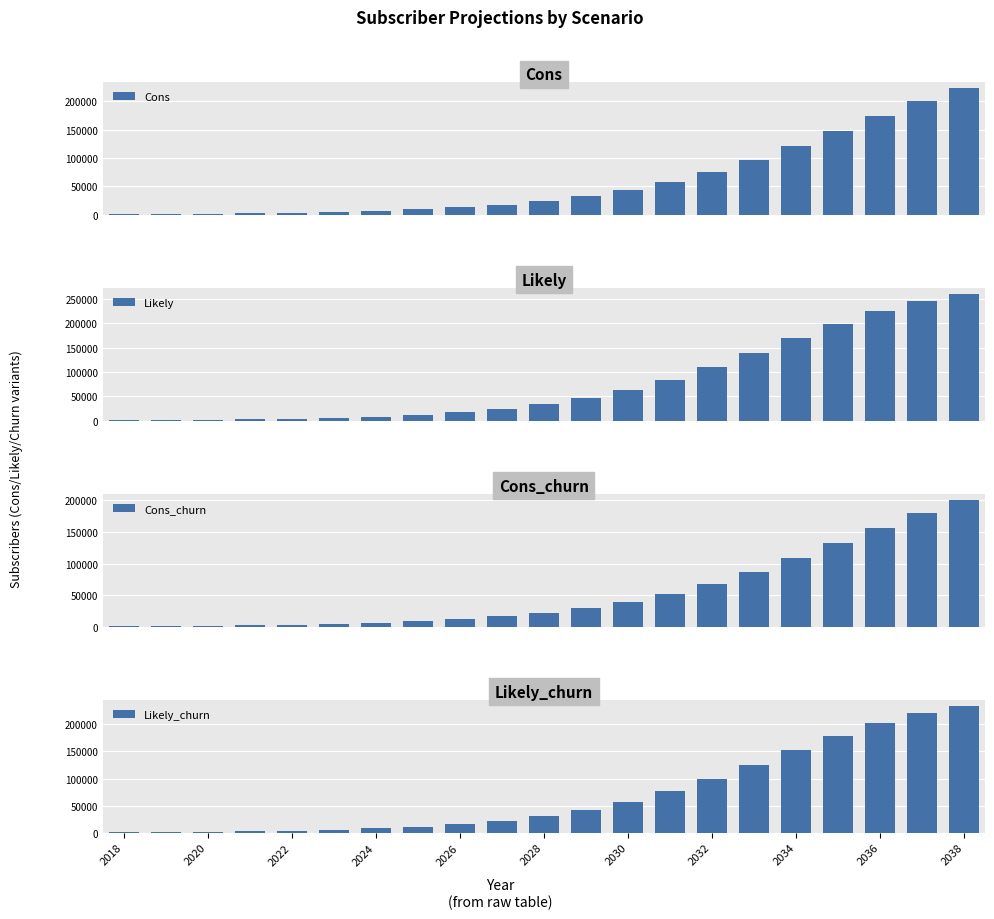

What is the difference between the maximum and second lowest values in the Cons series?

221172